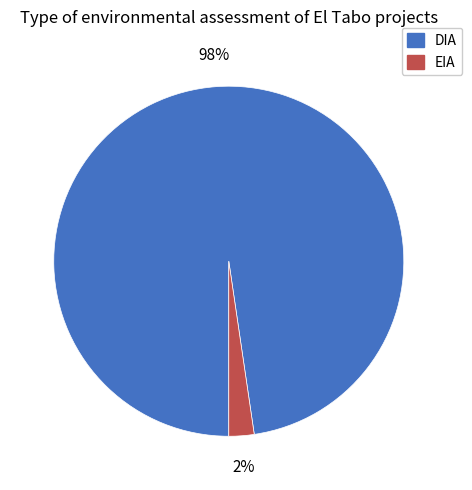

Which has a higher value, EIA or DIA?

DIA